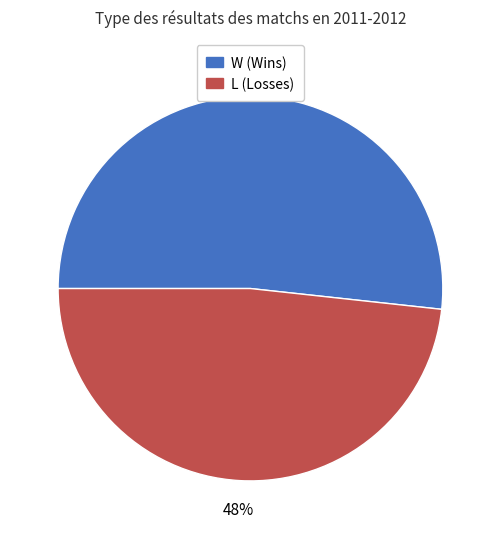

Between W and L, which is larger?

W